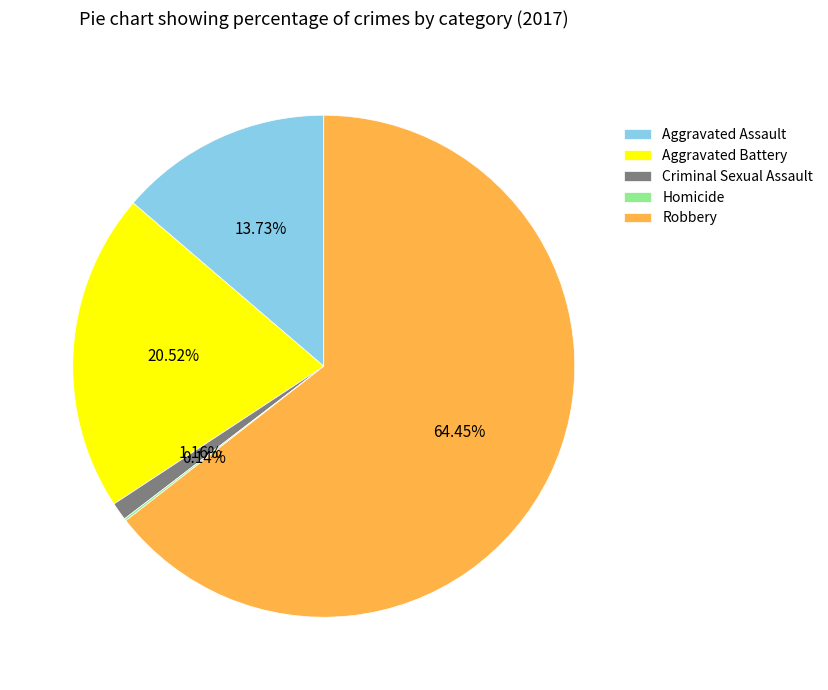

Is the sum of Aggravated Battery and Criminal Sexual Assault greater than half?

No